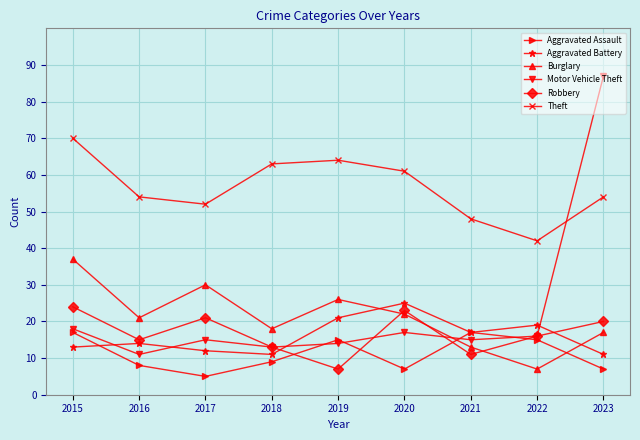

Which category has the highest value in the Aggravated Battery series?

2020